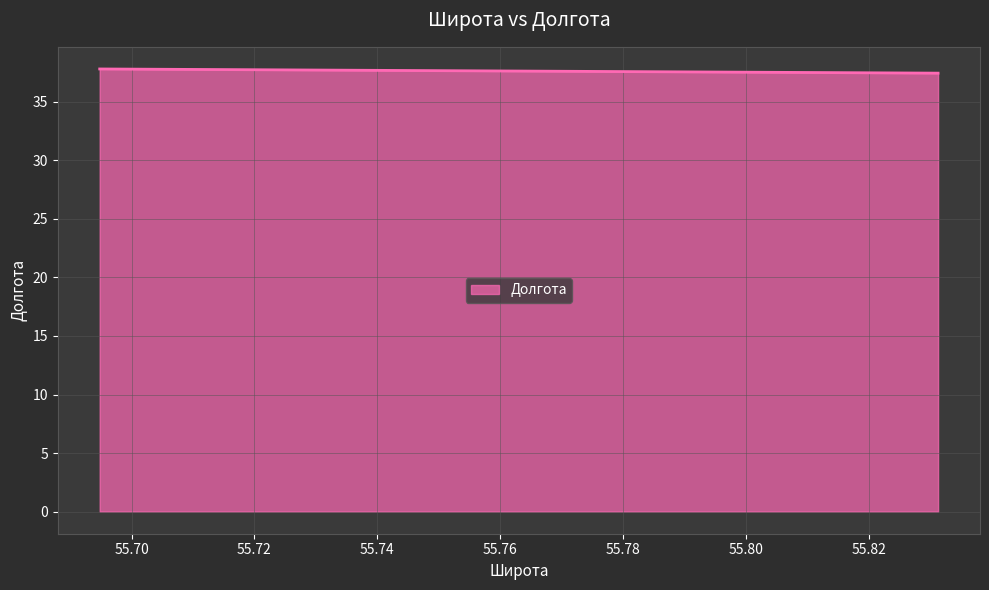

At which label is the value closest to 37?

55.831231